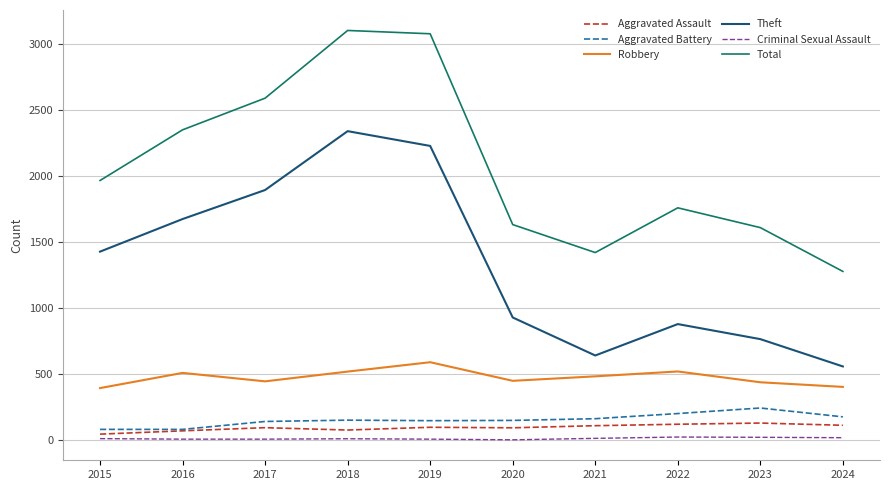

What is the difference between the second highest and minimum values in the Aggravated Assault series?

75